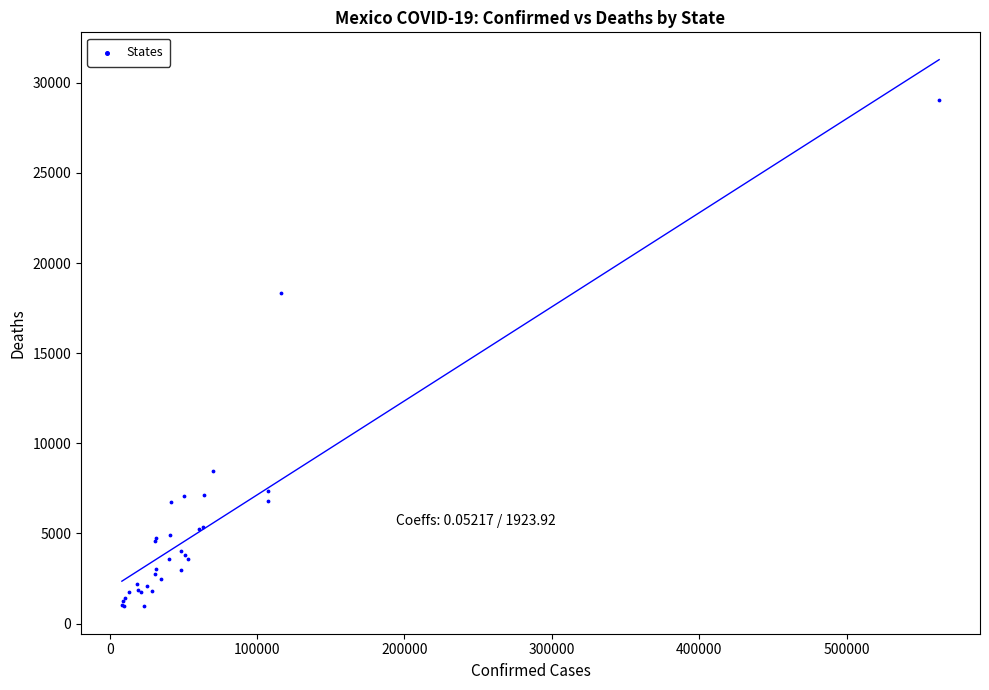

What Y value in the scatter plot is closest to 15011?

18356